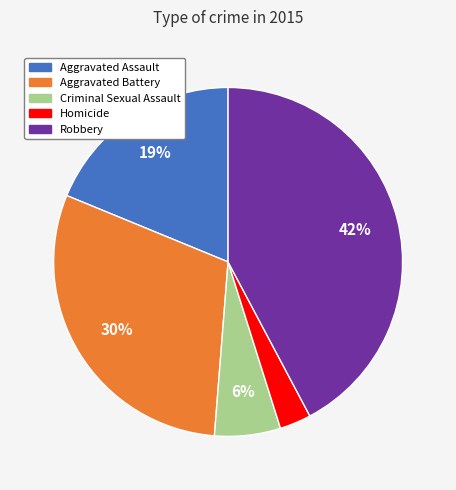

Which has a higher value, Robbery or Aggravated Battery?

Robbery